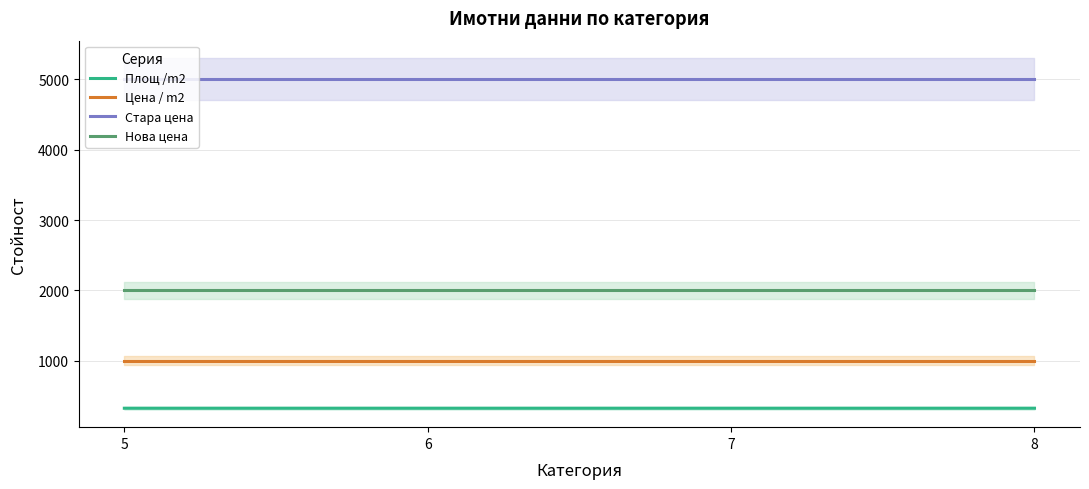

Reading right to left, extract all data points from this chart.

Площ /m2: 8=324.0	7=324.0	6=324.0	5=324.0
Цена / m2: 8=1000.0	7=1000.0	6=1000.0	5=1000.0
Стара цена: 8=5000.0	7=5000.0	6=5000.0	5=5000.0
Нова цена: 8=2000.0	7=2000.0	6=2000.0	5=2000.0